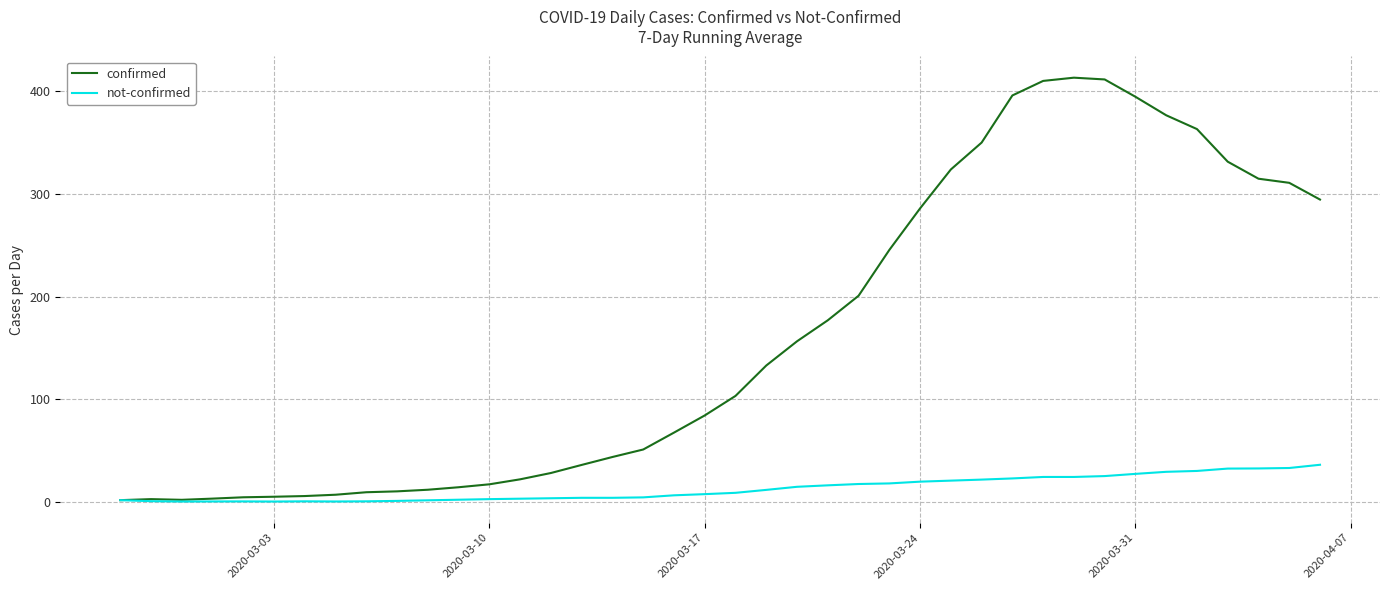

What is the average value of the confirmed series?

160.6